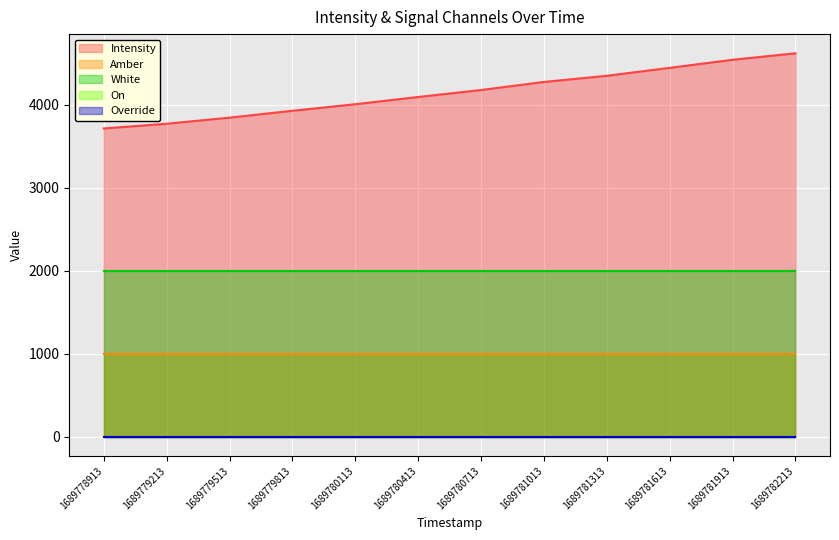

True or false: On and White intersect in this chart.

False